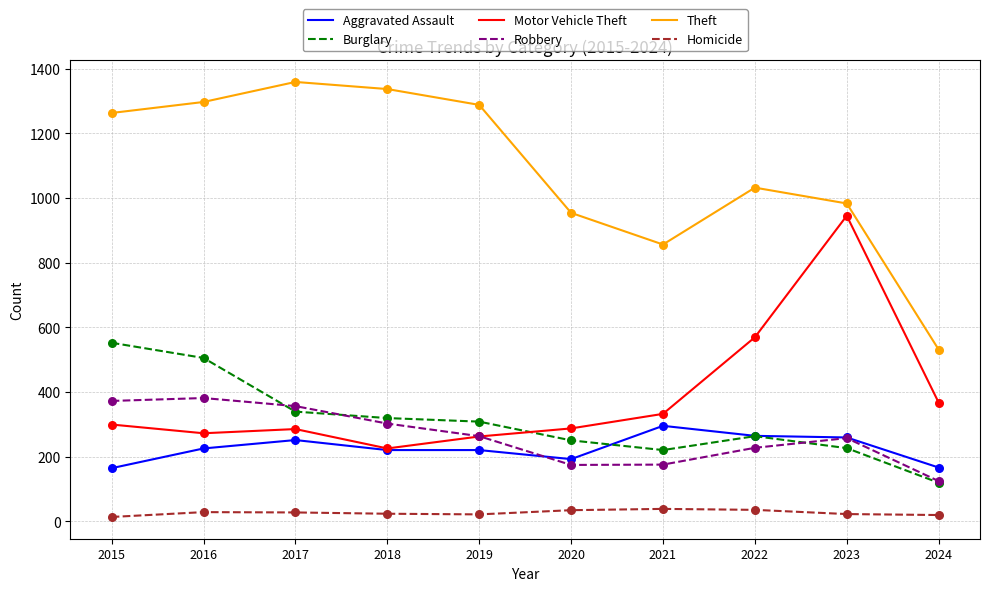

True or false: Motor Vehicle Theft and Theft intersect in this chart.

False